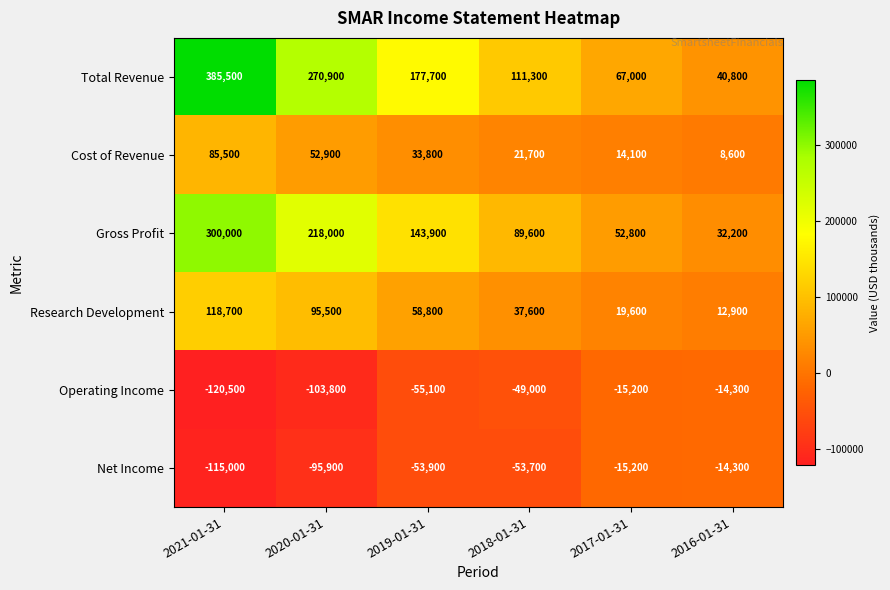

Count the number of categories in the chart.

6